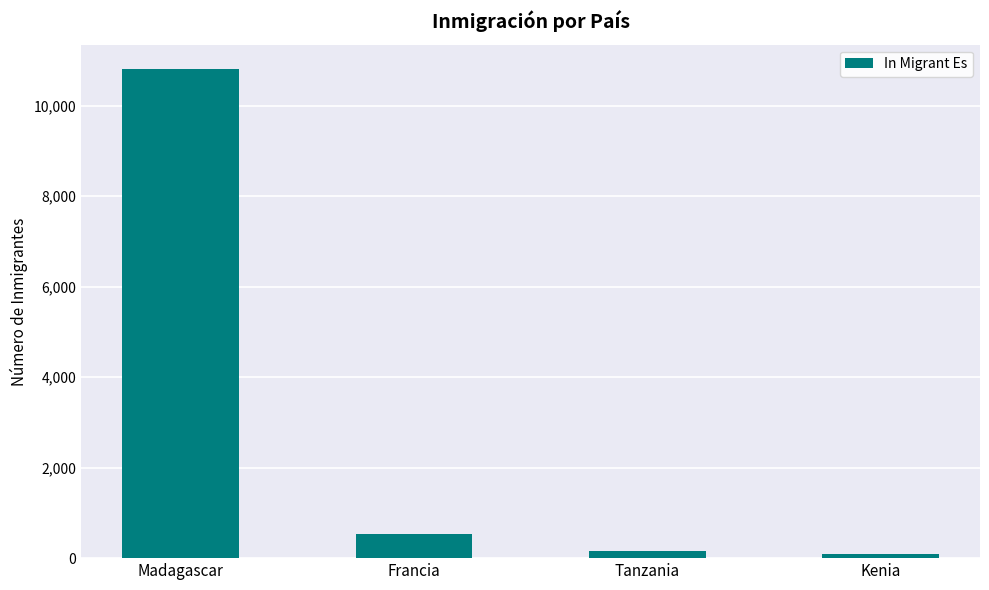

What is the difference between the maximum and minimum values?

10723